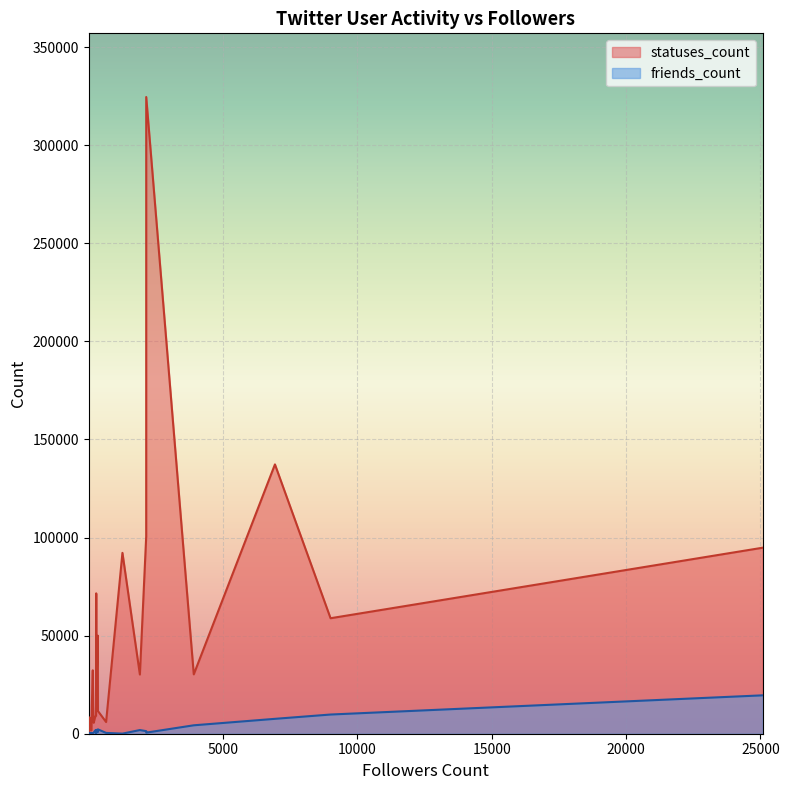

True or false: statuses_count and friends_count intersect in this chart.

False